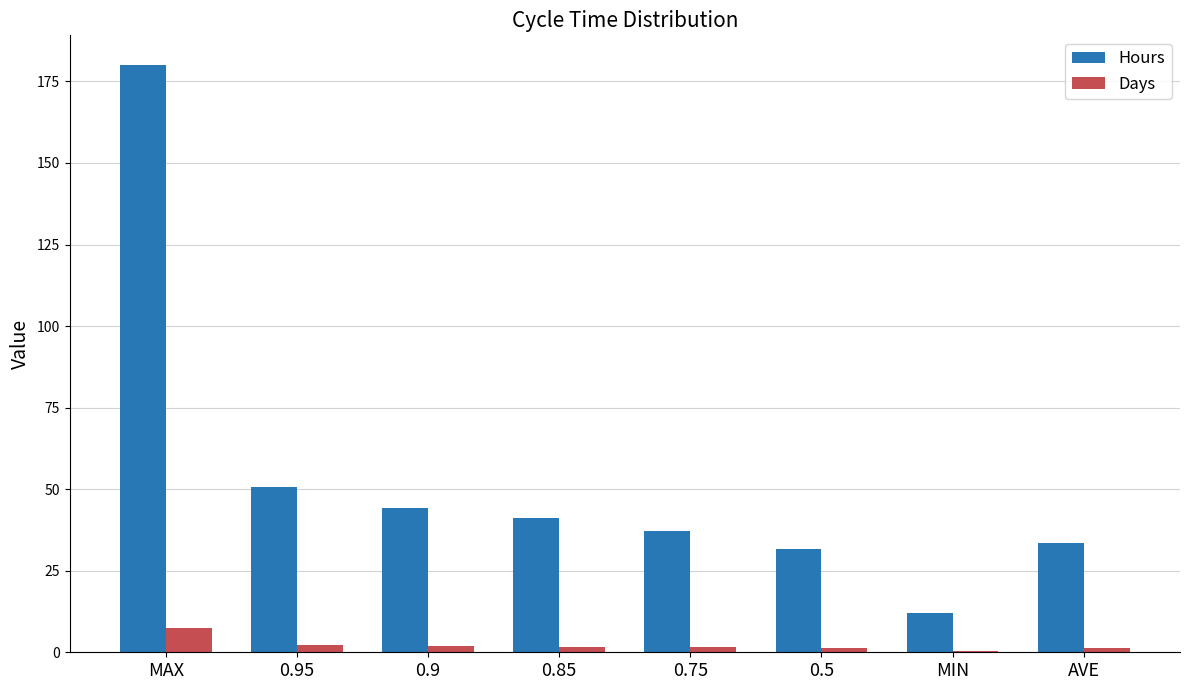

What is the sum of all Days values?

17.9